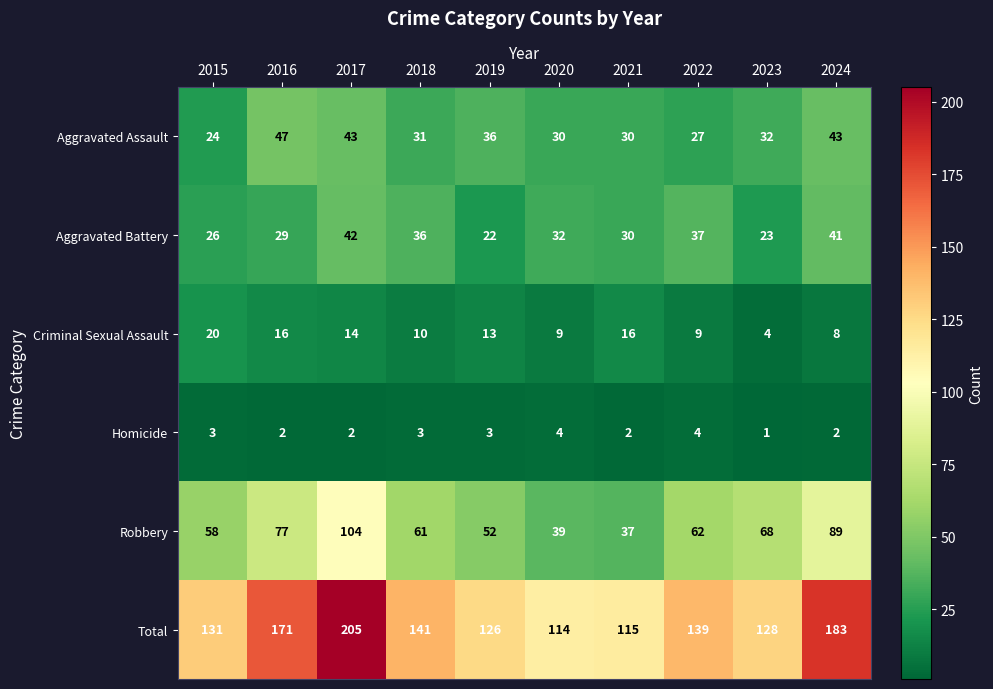

How many categories are shown in the chart?

10